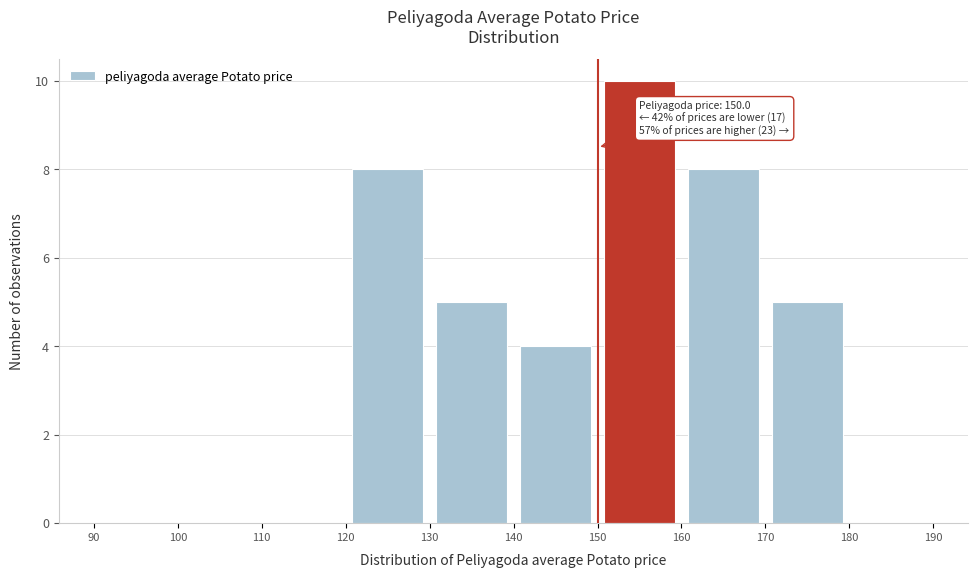

Which range on the x-axis has the tallest bar?

150 to 160